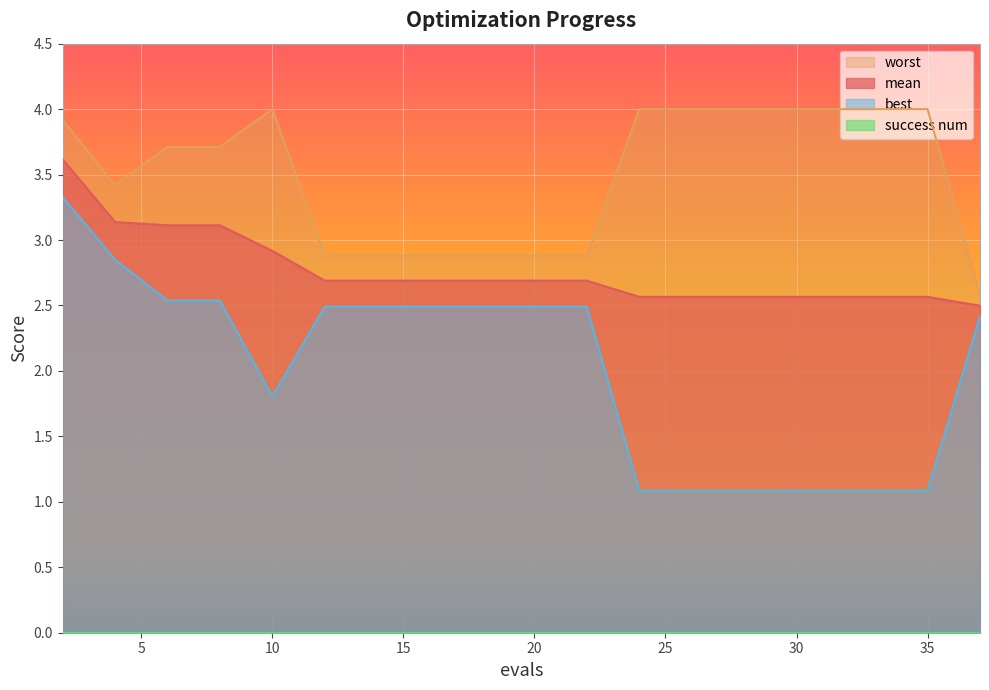

Which category has the lowest value in the best series?

24